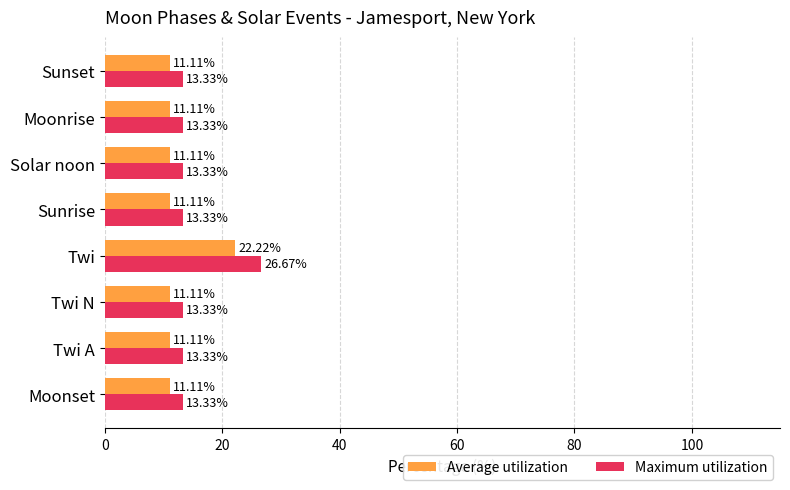

What is the difference between the highest and lowest values at Moonset?

2.2